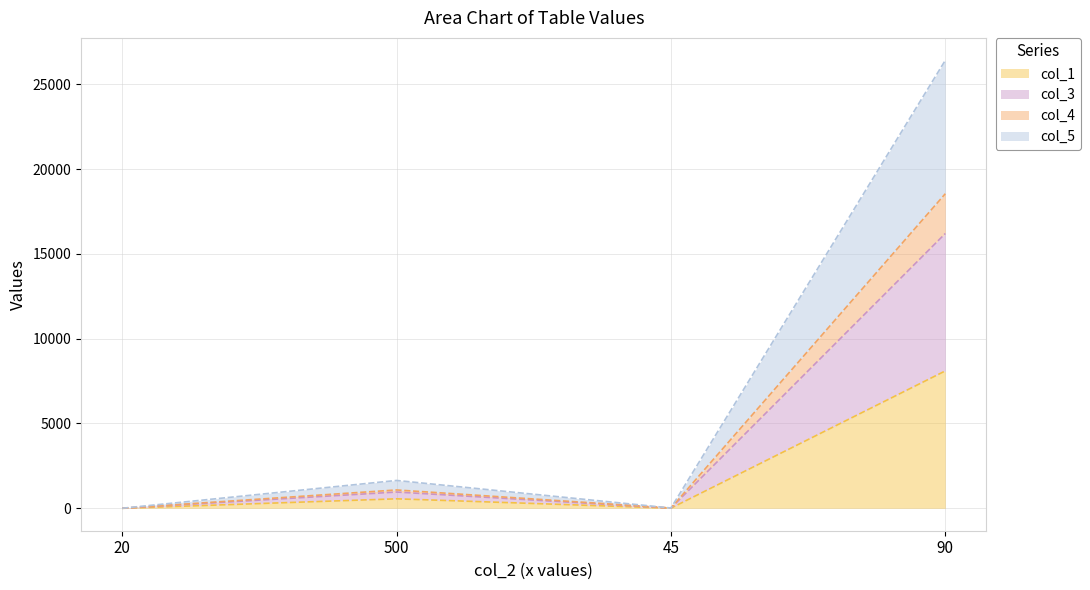

Between 90 and 20, which is larger?

90